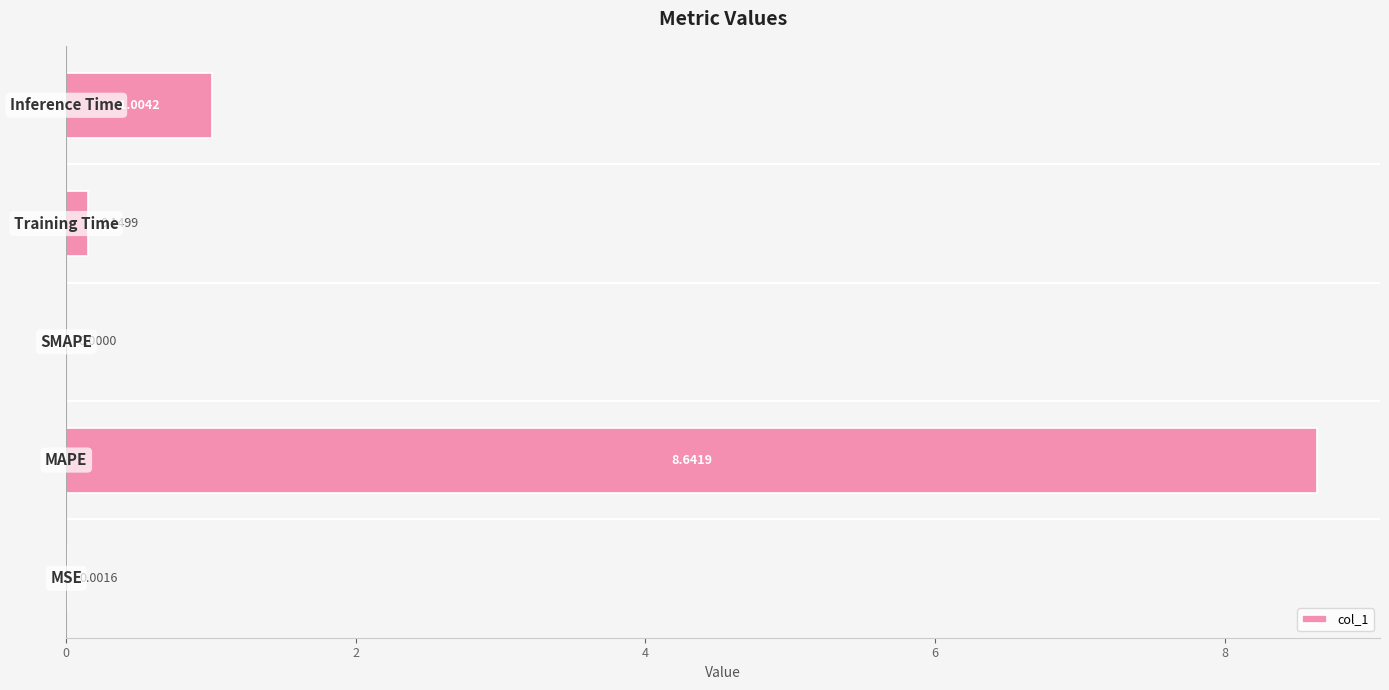

Does the chart contain stacked bars?

No